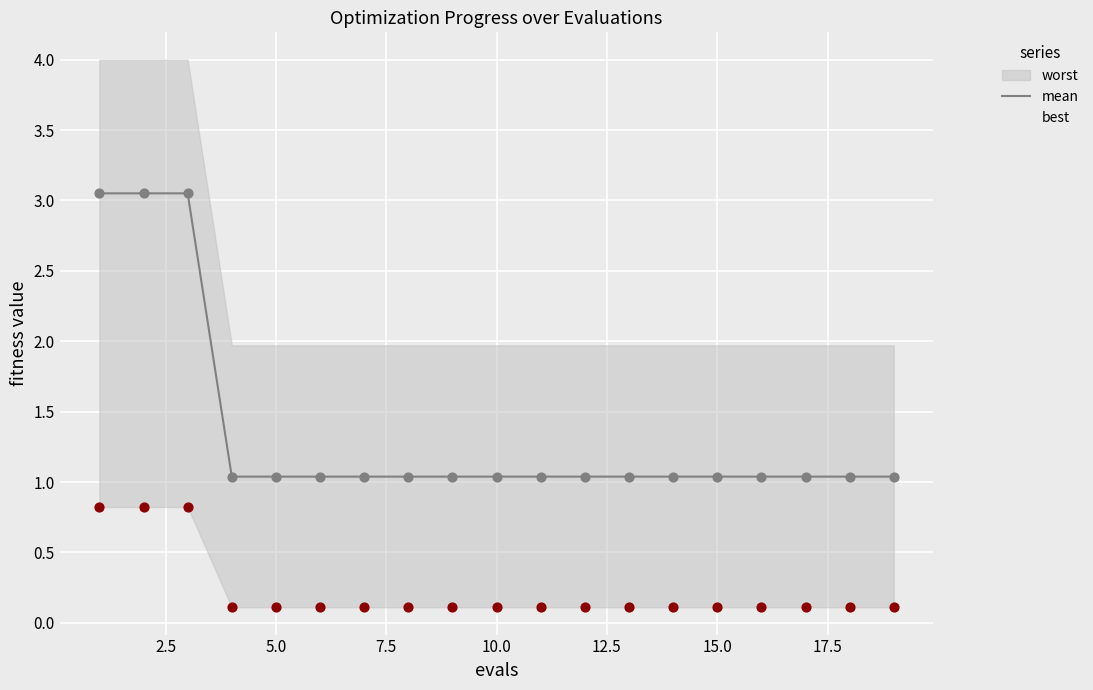

True or false: mean has a value of 0.3 at 15.0.

False